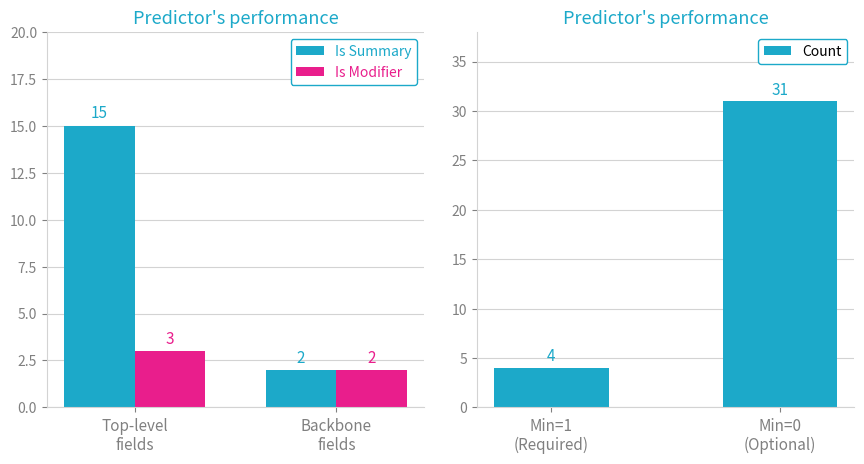

How many Is Modifier values are between 2 and 3?

2